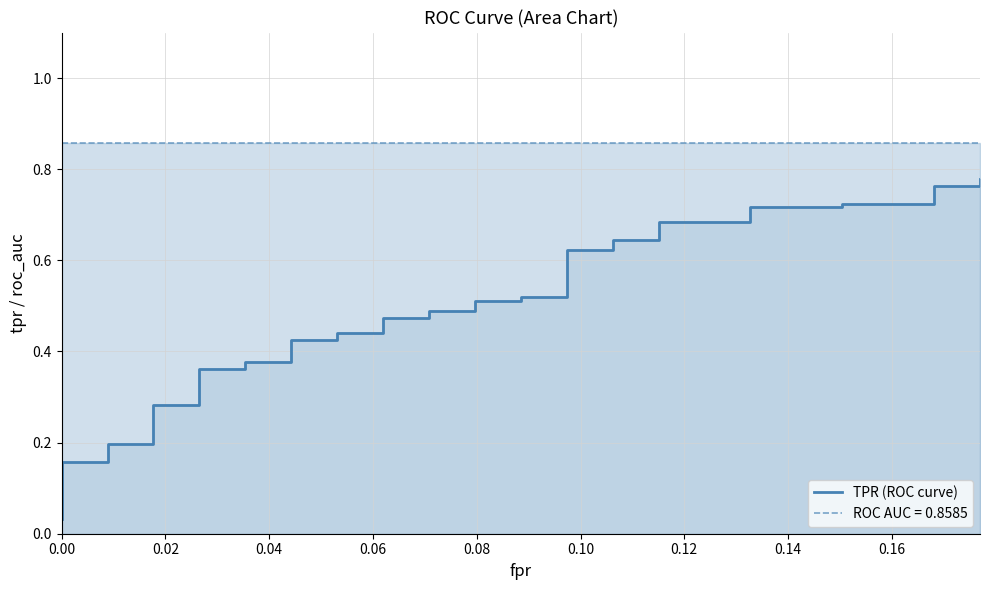

Count the number of categories in the chart.

40